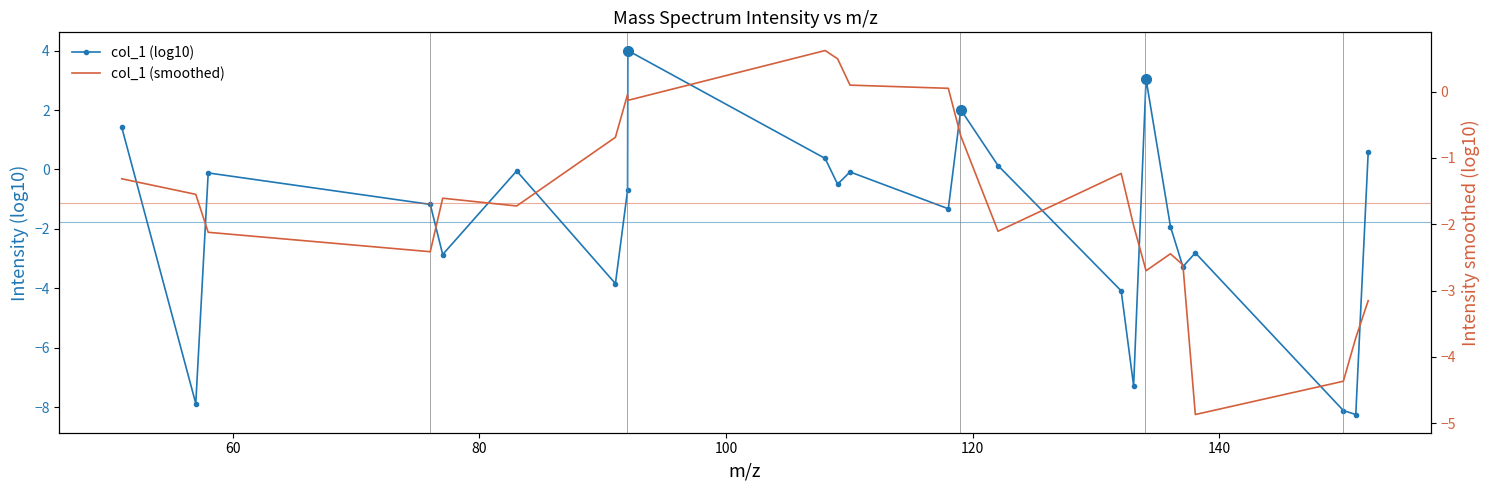

What is the value of the col_1 (smoothed) point at the 20th from the left?

-2.6